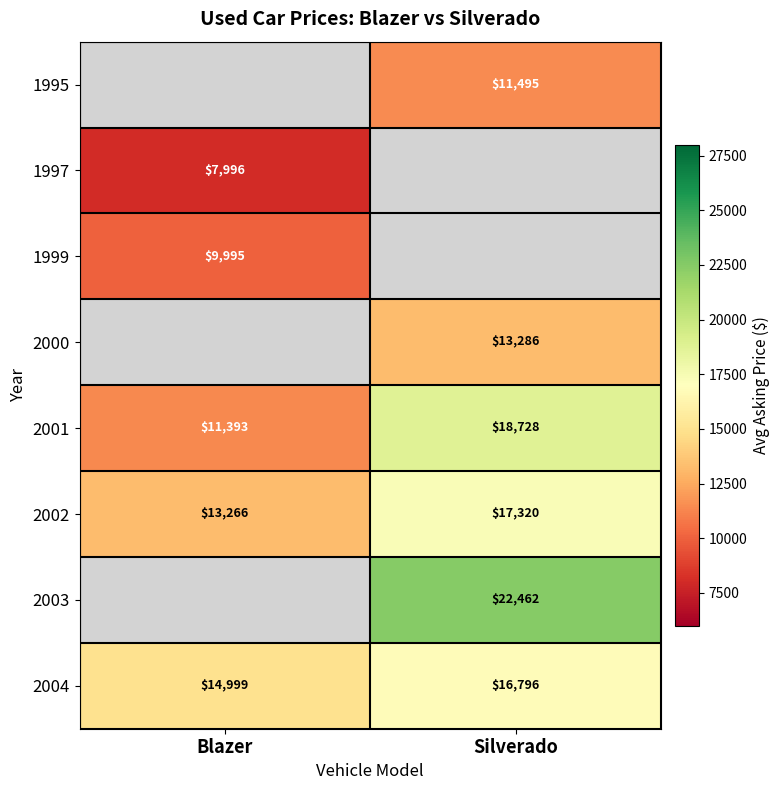

Which label corresponds to the largest value in the chart?

Silverado